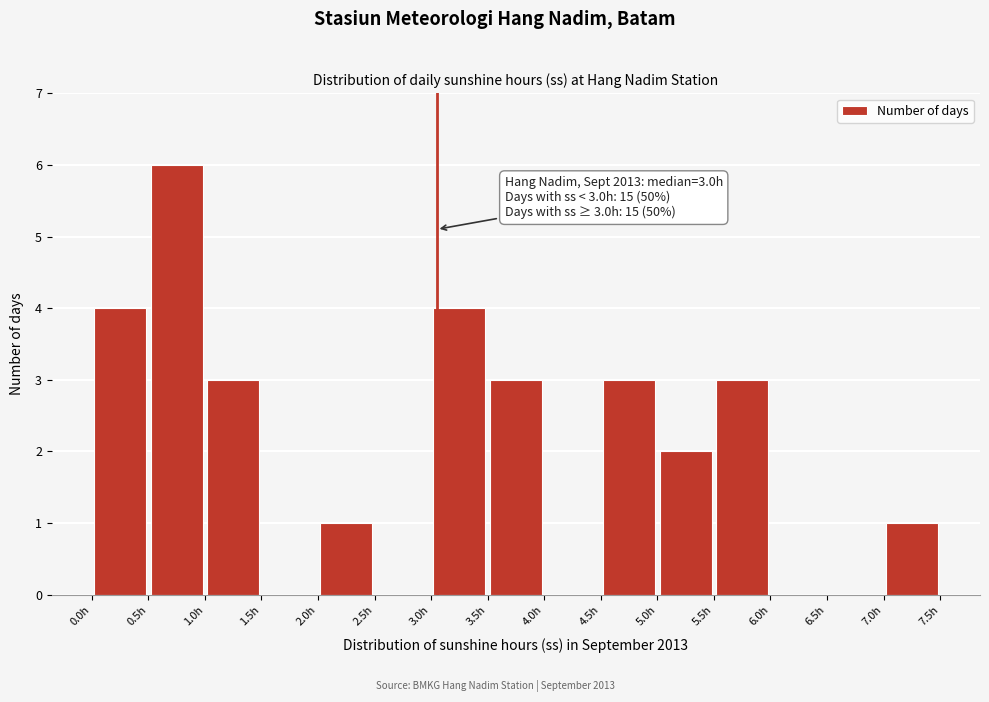

Which range on the x-axis has the tallest bar?

0.5 to 1.0